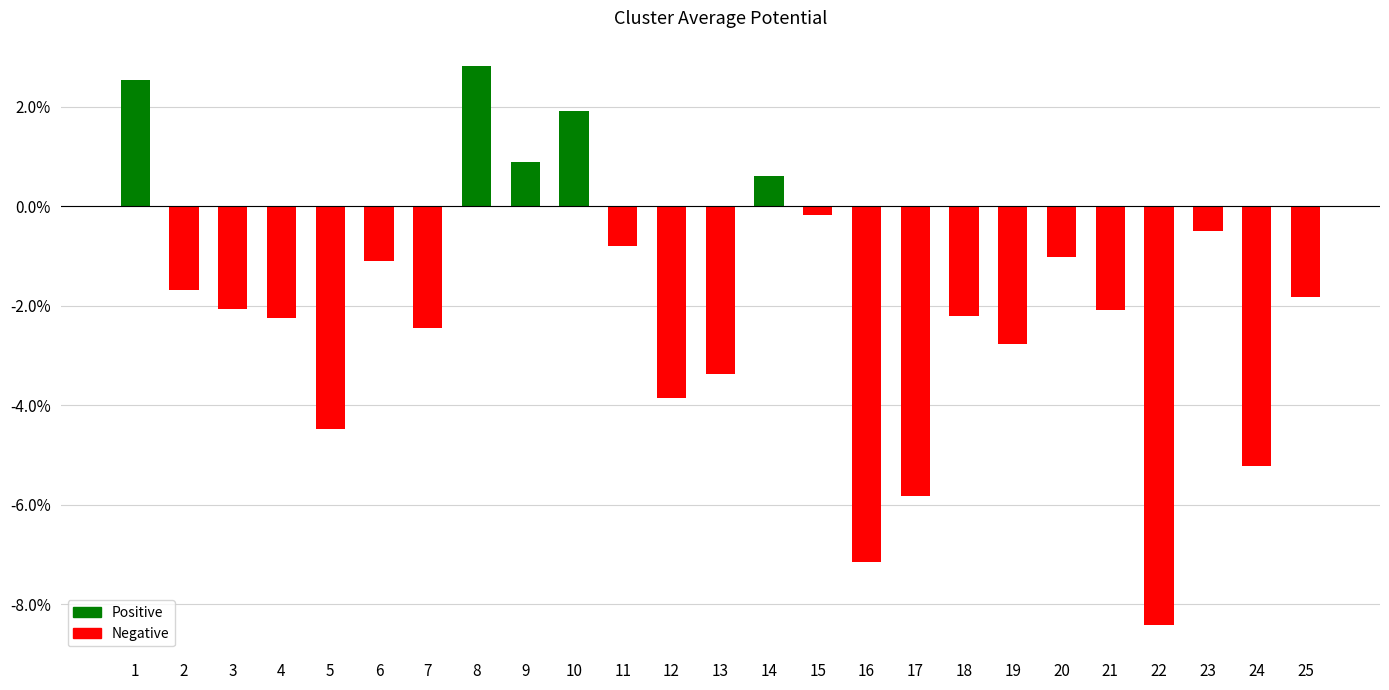

What is the difference between the maximum and minimum values?

11.2